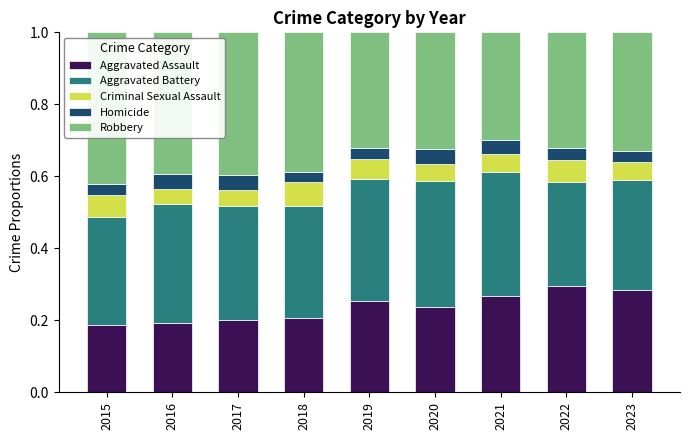

How many Aggravated Assault values are between 0 and 1?

9